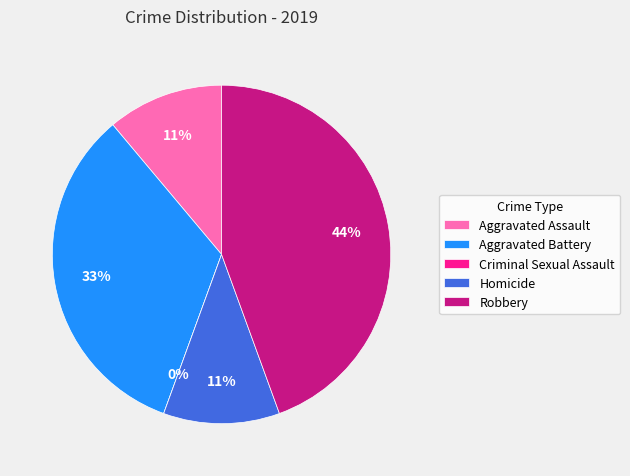

Rank the categories by value from lowest to highest.

Criminal Sexual Assault, Aggravated Assault, Homicide, Aggravated Battery, Robbery